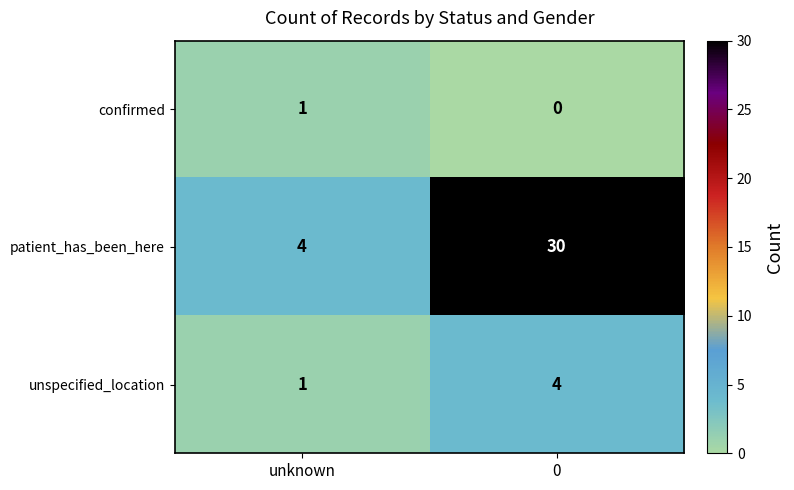

How many data points does each series have?

2